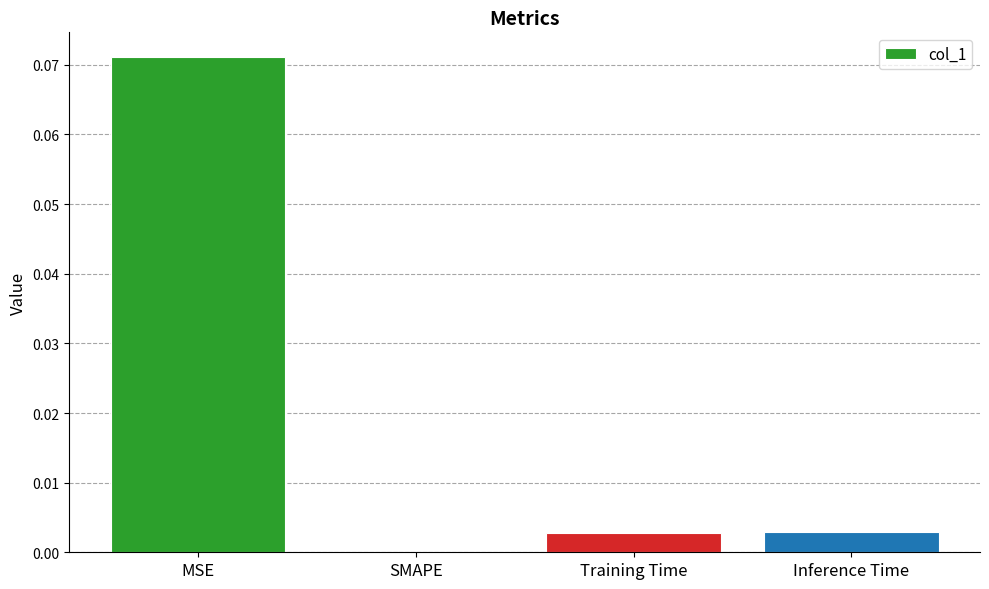

Which category has the highest value across all series?

MSE